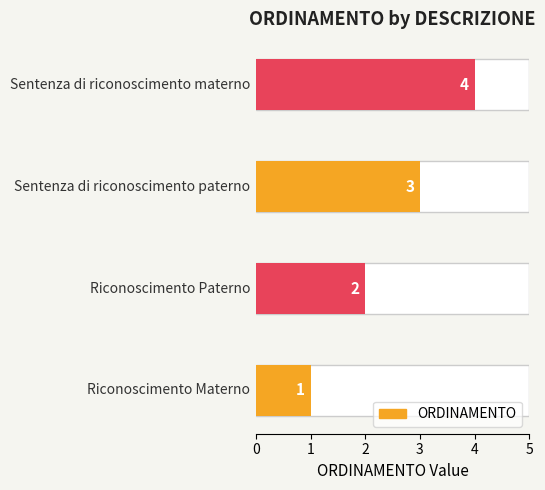

What is the average value?

2